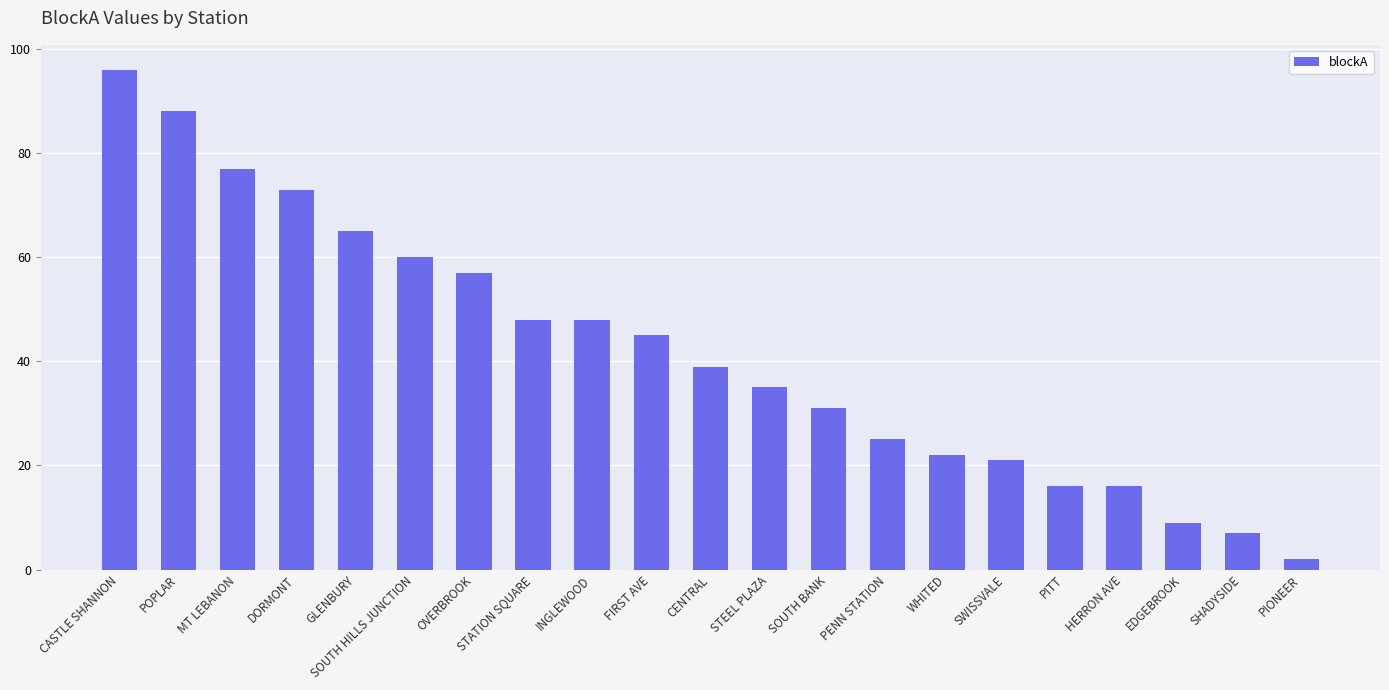

What is the value of the 6th bar from the left?

60